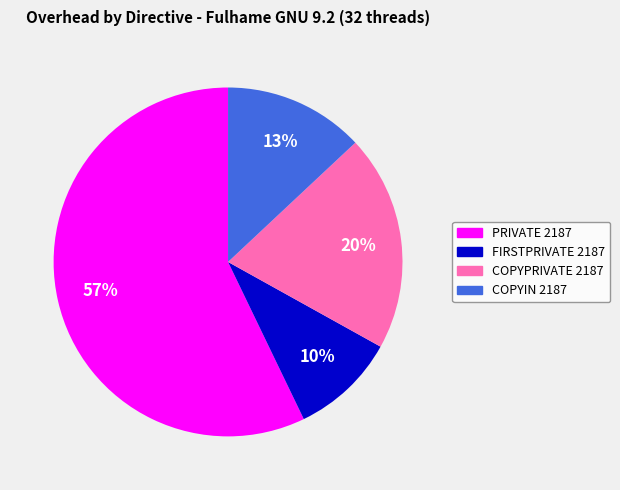

Is the sum of COPYIN 2187 and PRIVATE 2187 greater than half?

Yes